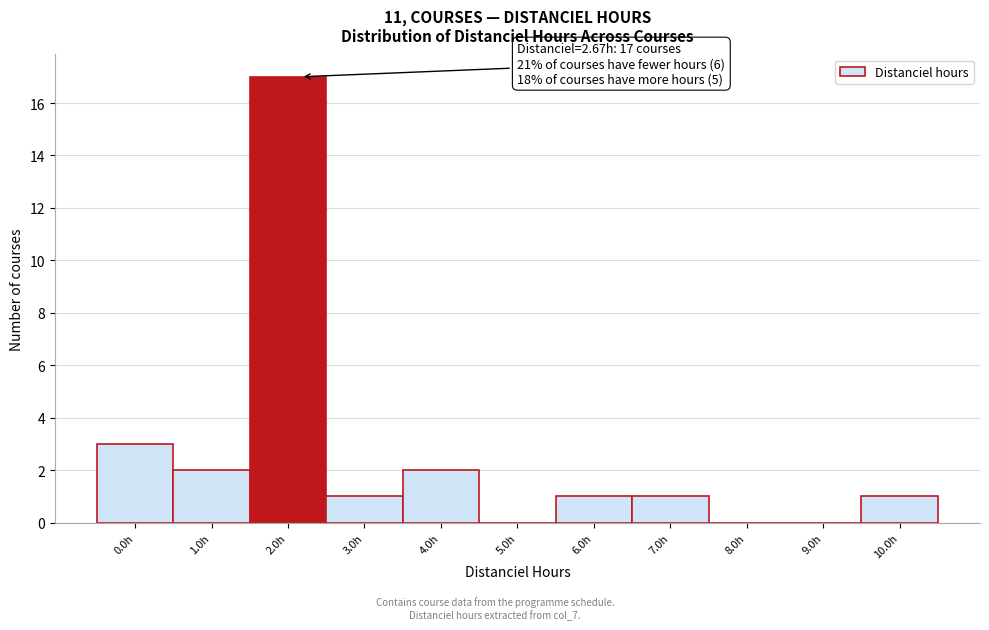

Reading right to left, extract all data points from this chart.

10.0h=1	9.0h=0	8.0h=0	7.0h=1	6.0h=1	5.0h=0	4.0h=2	3.0h=1	2.0h=17	1.0h=2	0.0h=3